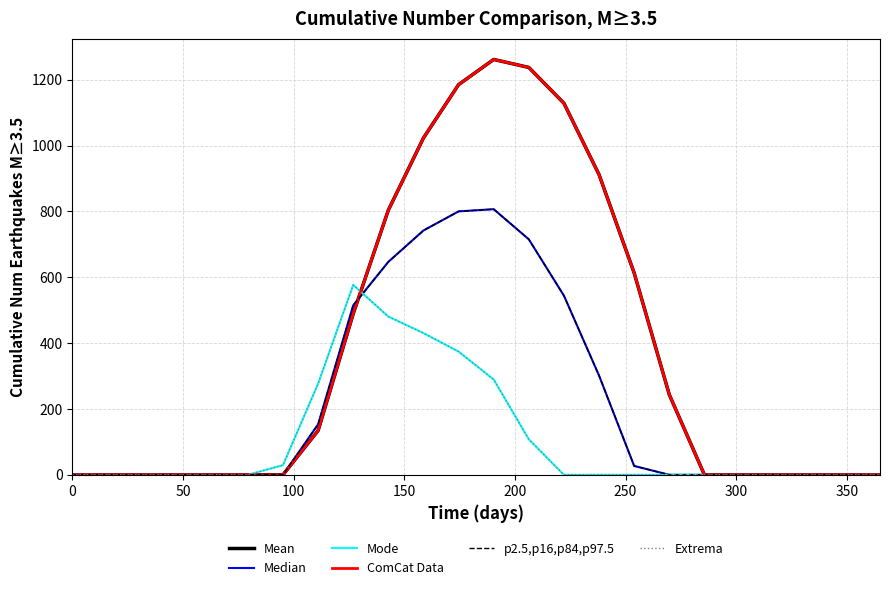

Which series has the largest range (max minus min)?

Mean